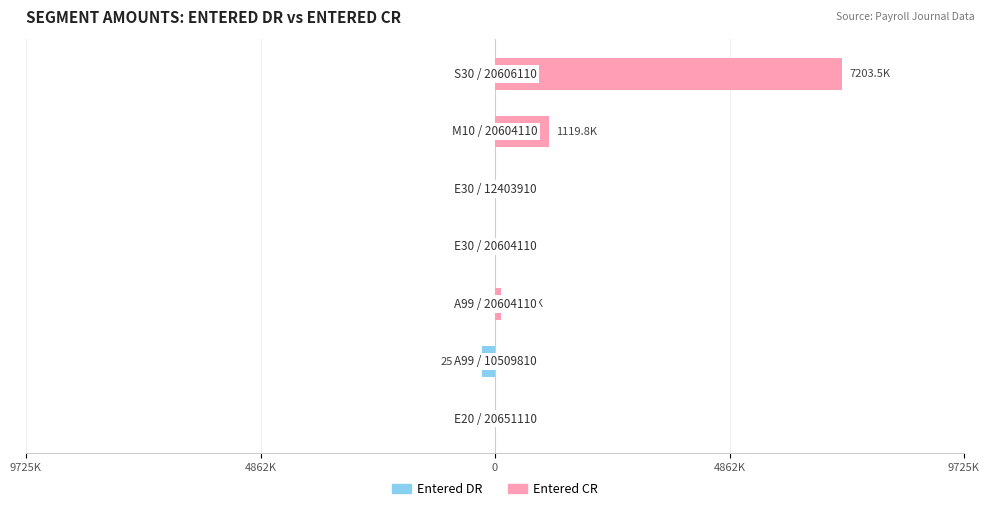

How many data points does each series have?

7